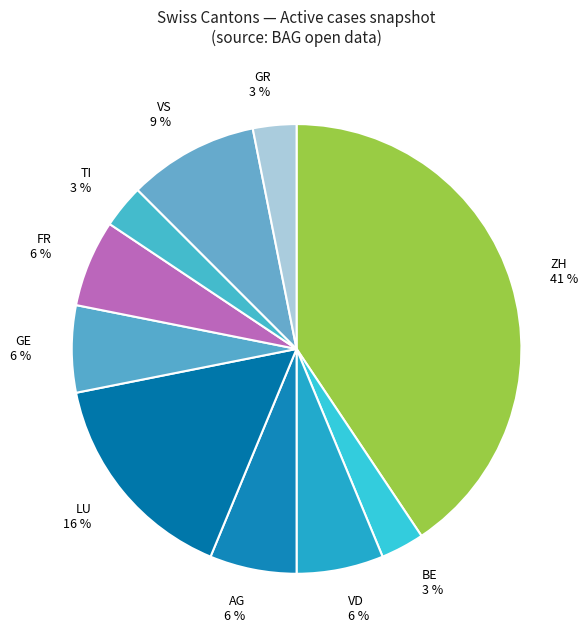

To the nearest percent, what is the difference between the GE and VS slice percentages?

3%